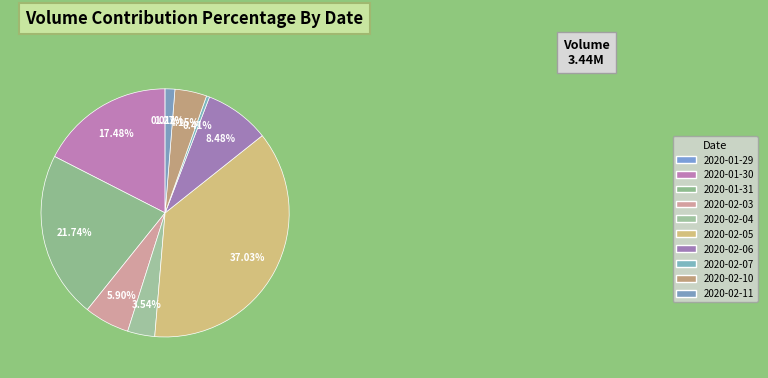

To the nearest percent, what is the combined percentage of 2020-01-29 and 2020-01-31?

22%